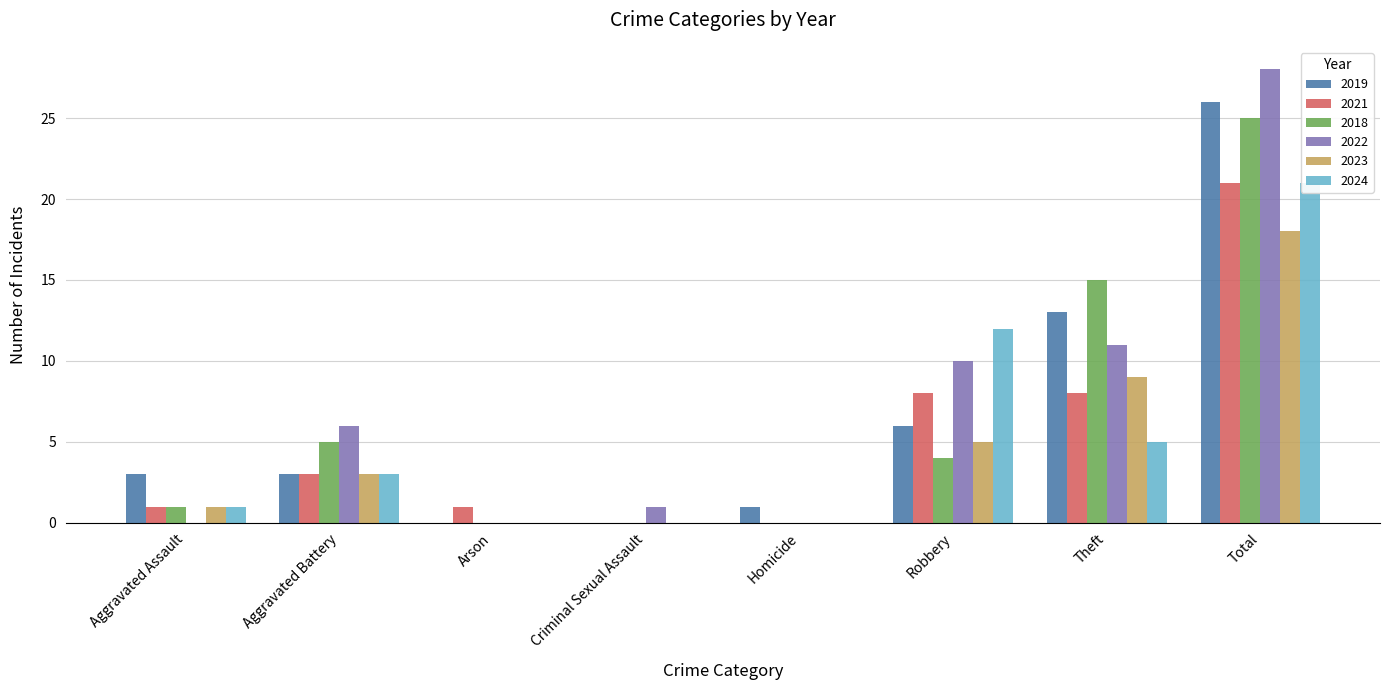

Read the 2022 value at Total.

28